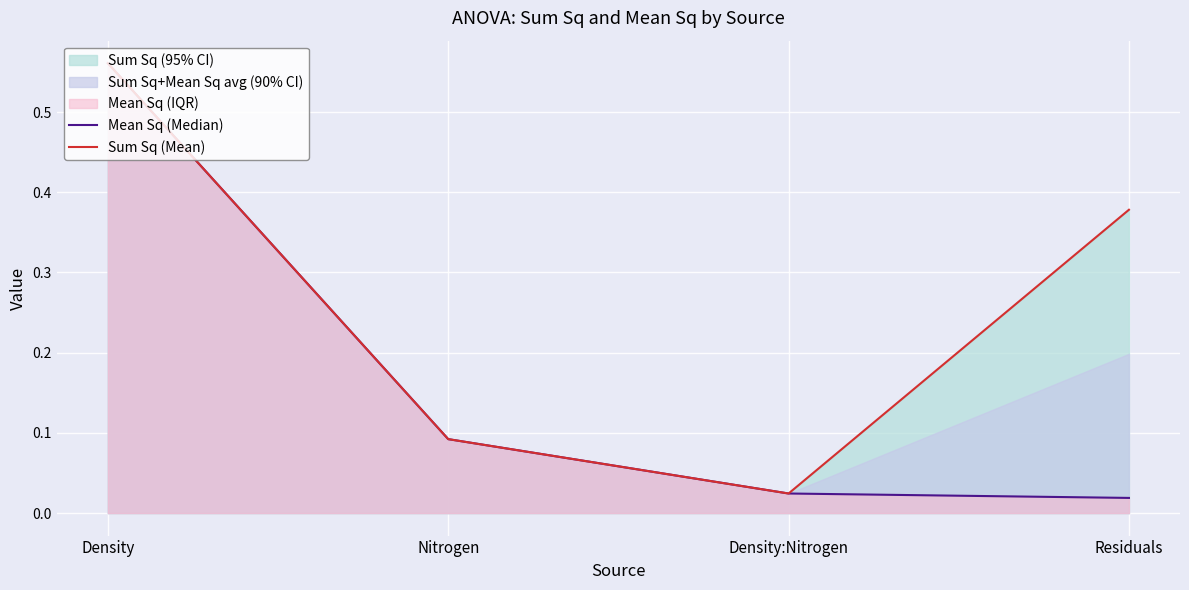

What position from the right is Density:Nitrogen?

2